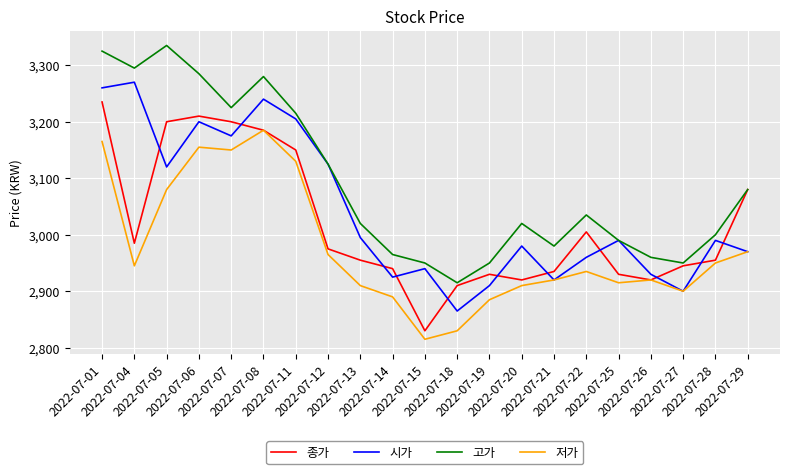

List the series in order of their peak value, highest first.

고가, 시가, 종가, 저가